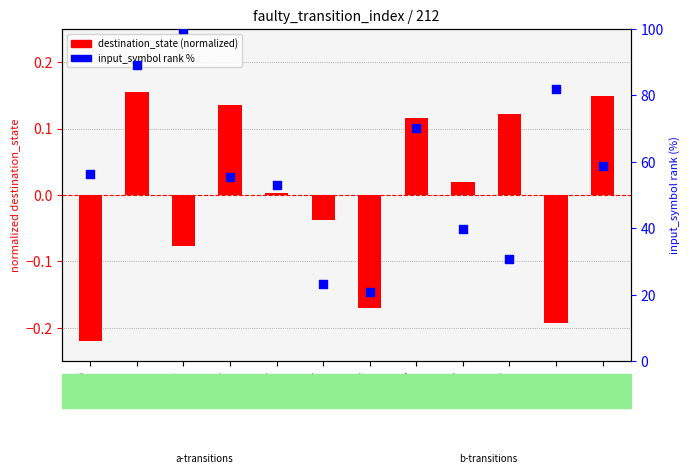

At how many categories does at least one series exceed 42?

8